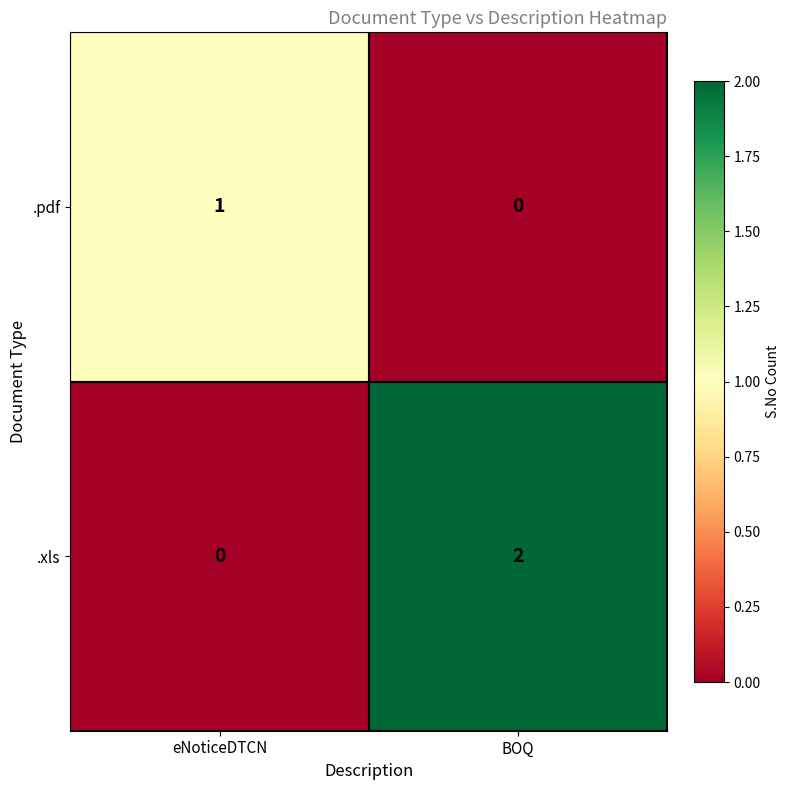

Which series has the widest spread of values?

.xls